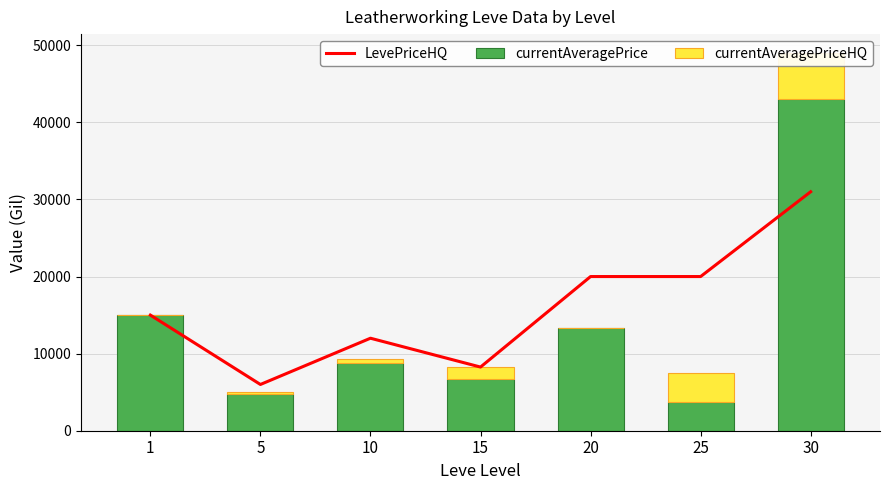

At which category does the chart reach its minimum across all series?

1